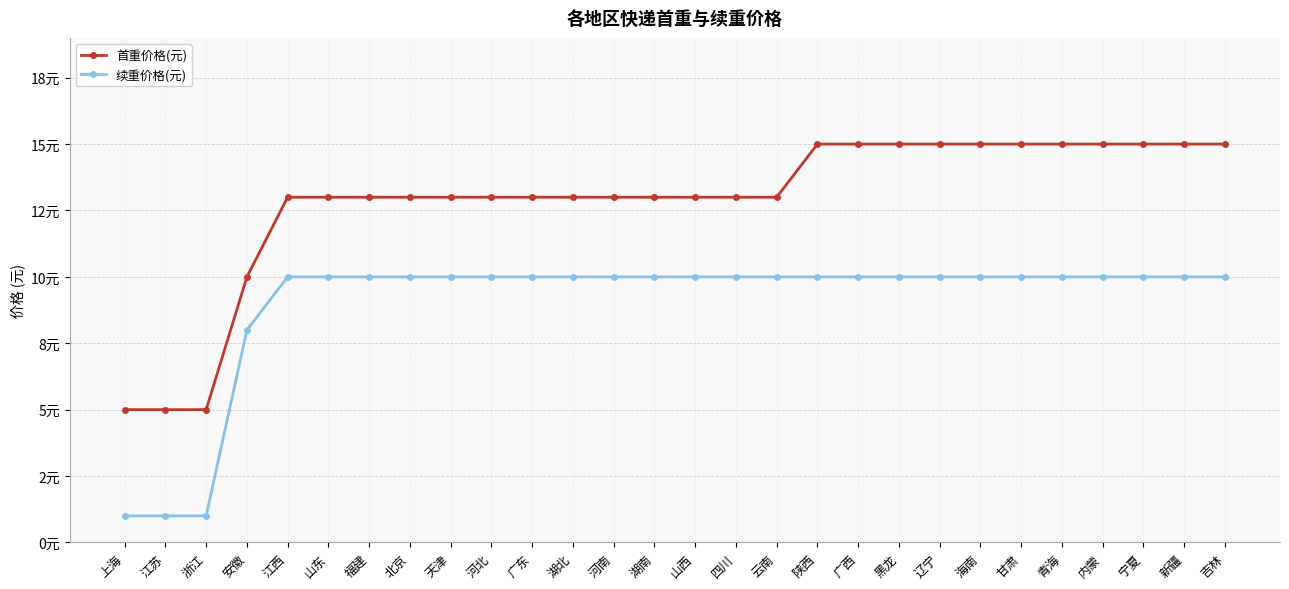

What position from the right is 上海?

28